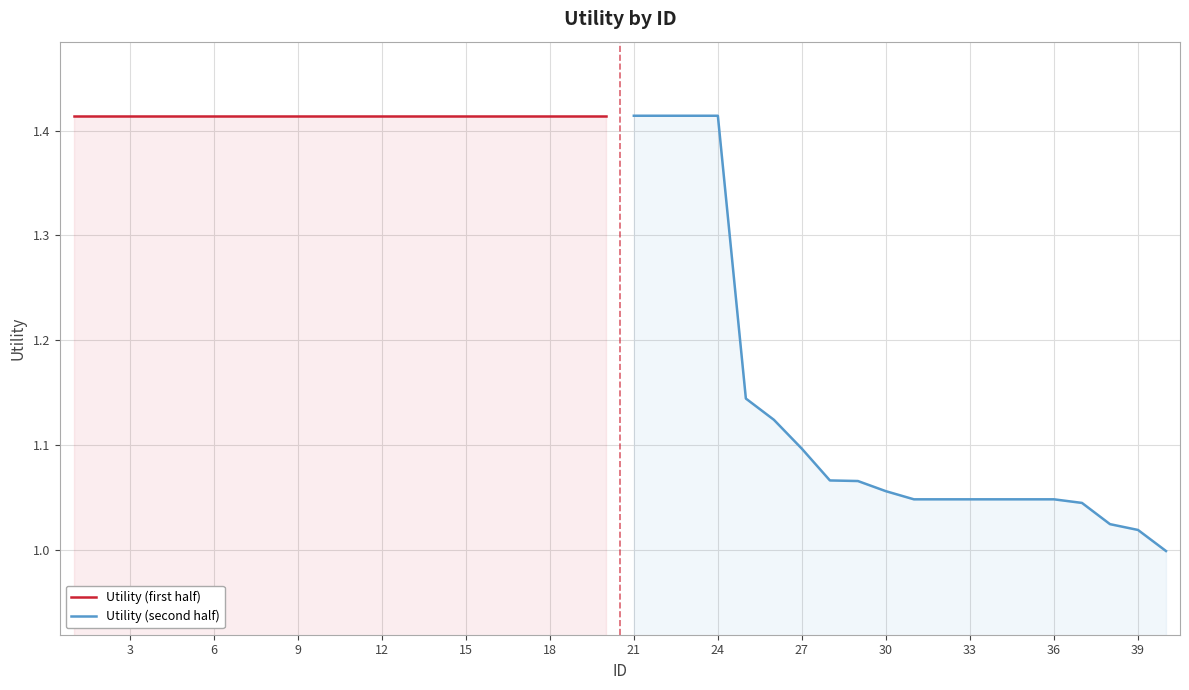

True or false: Utility (first half) has more than 2 points higher than both neighbors.

False